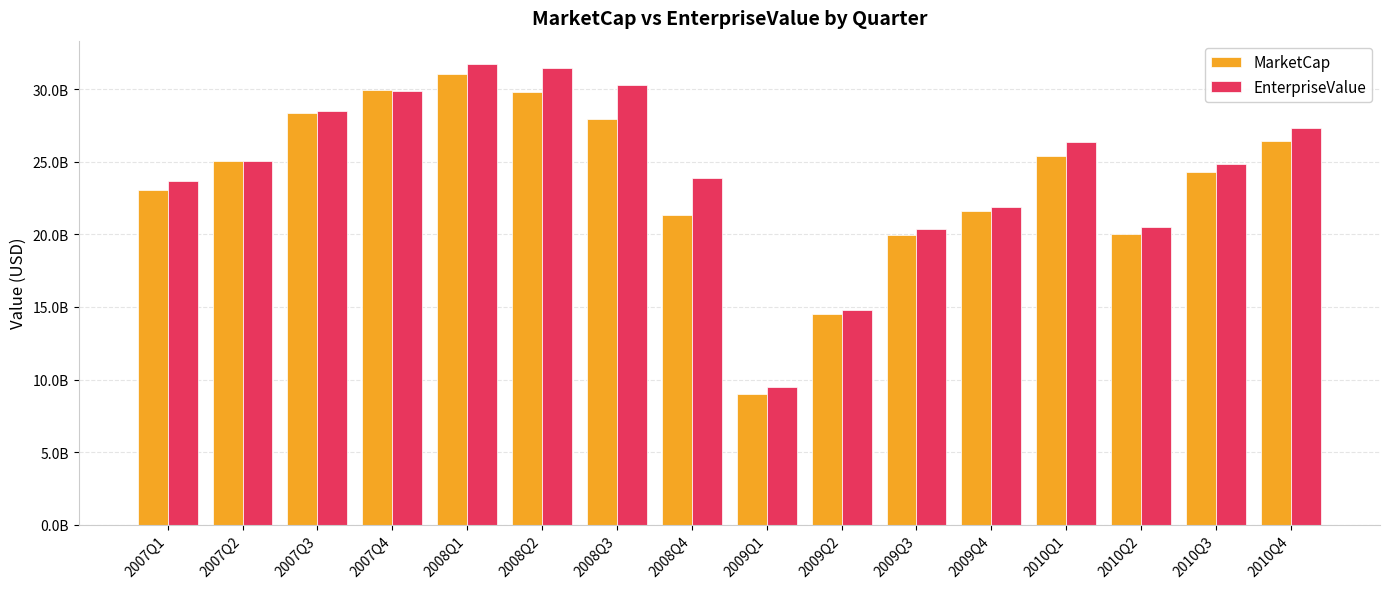

What is the difference between the maximum and second lowest values in the EnterpriseValue series?

16949656010